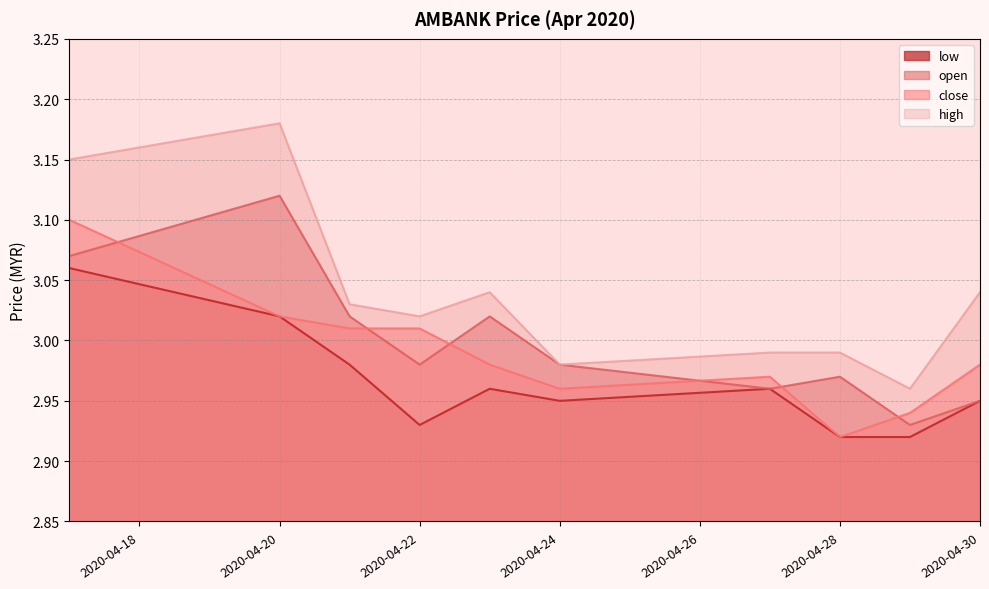

How many distinct data groups are displayed?

4